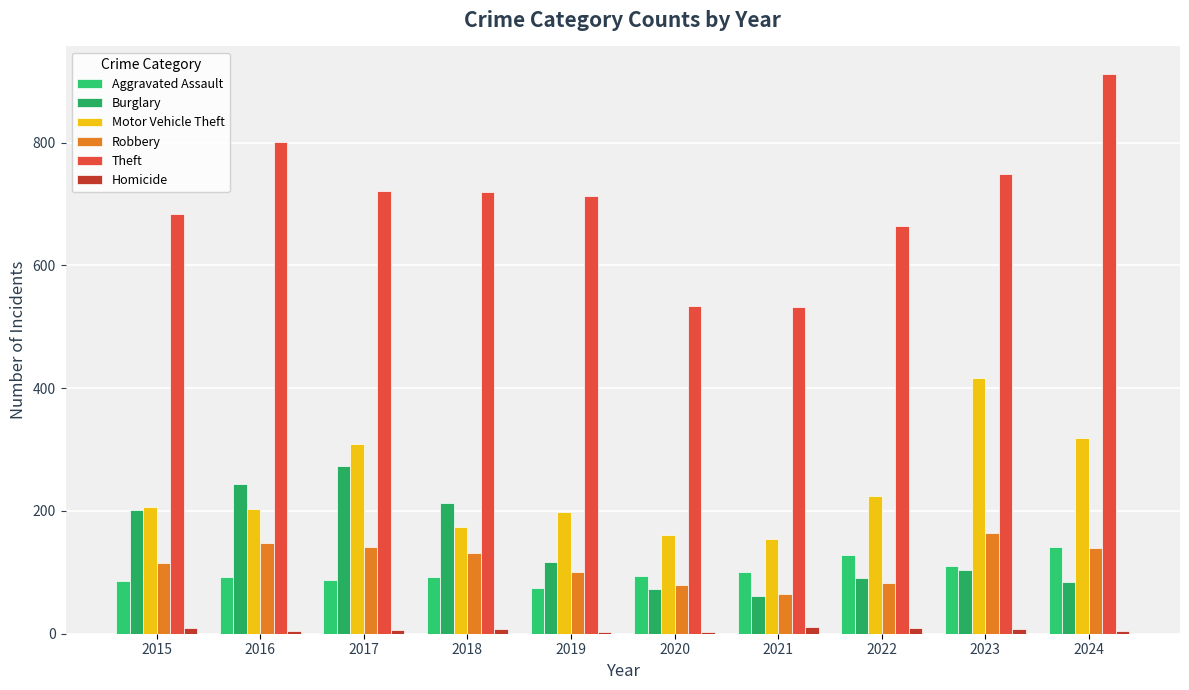

True or false: Robbery has a value of 48 at 2018.

False